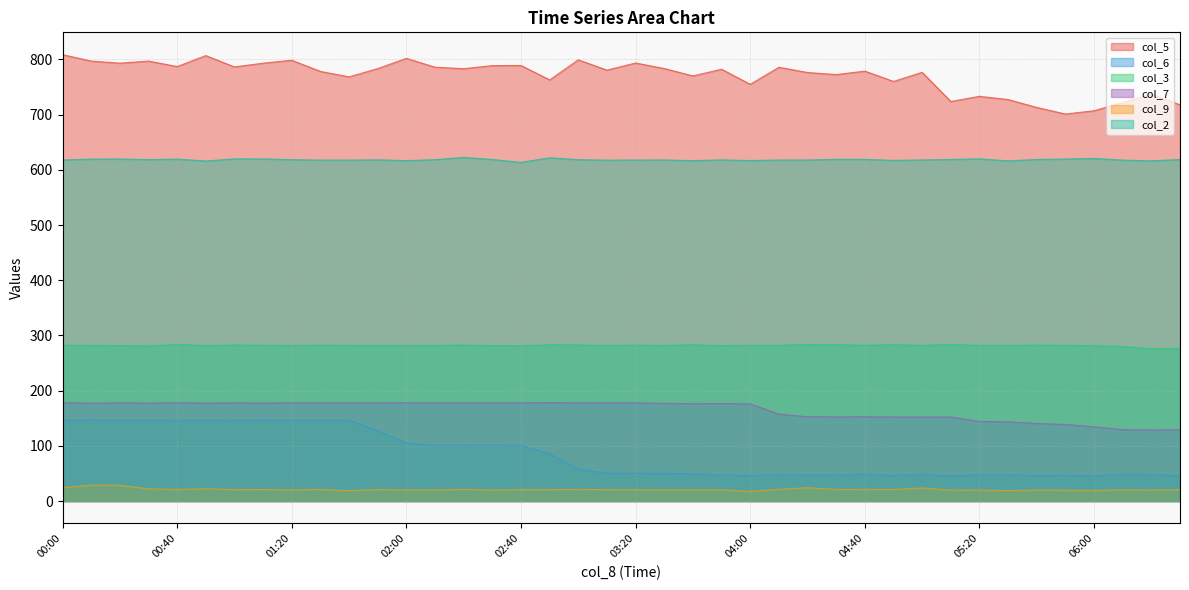

Between 04:00 and 04:20, which series saw the biggest shift?

col_7